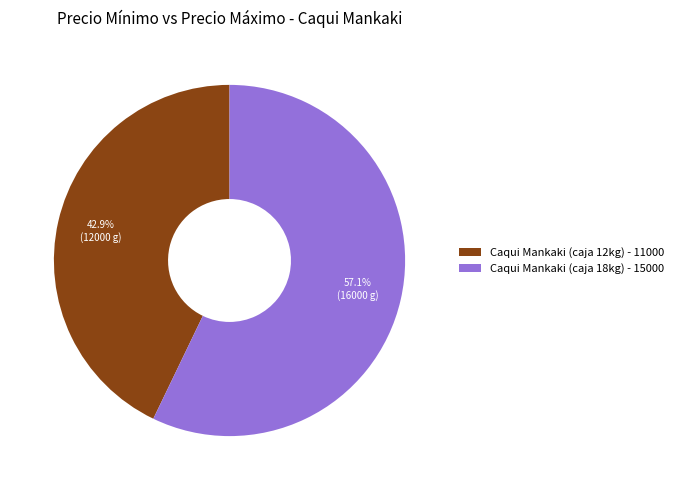

Between Caqui Mankaki (caja 18kg) - 15000 and Caqui Mankaki (caja 12kg) - 11000, which is larger?

Caqui Mankaki (caja 18kg) - 15000